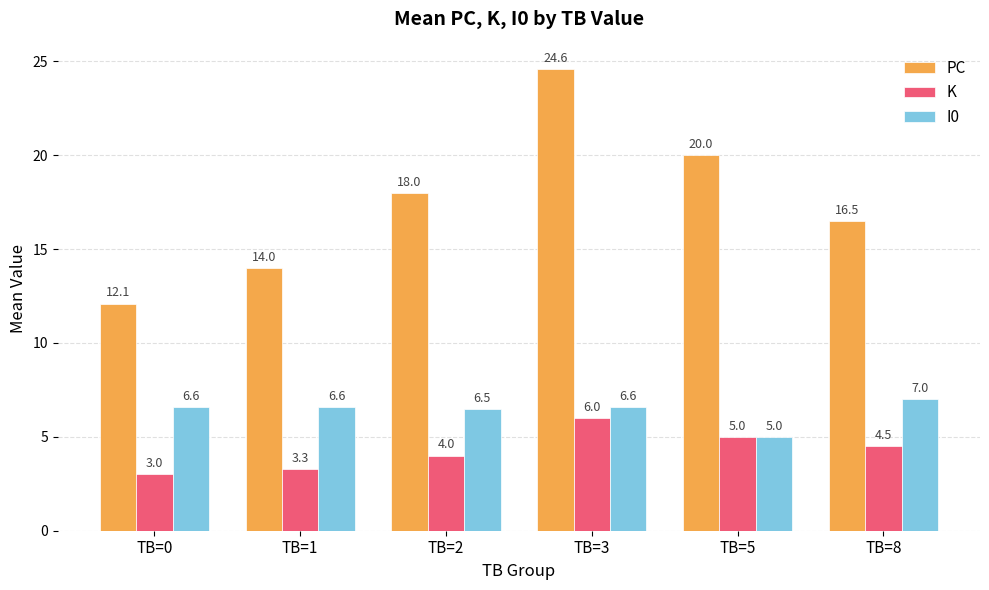

Count the number of categories in the chart.

6